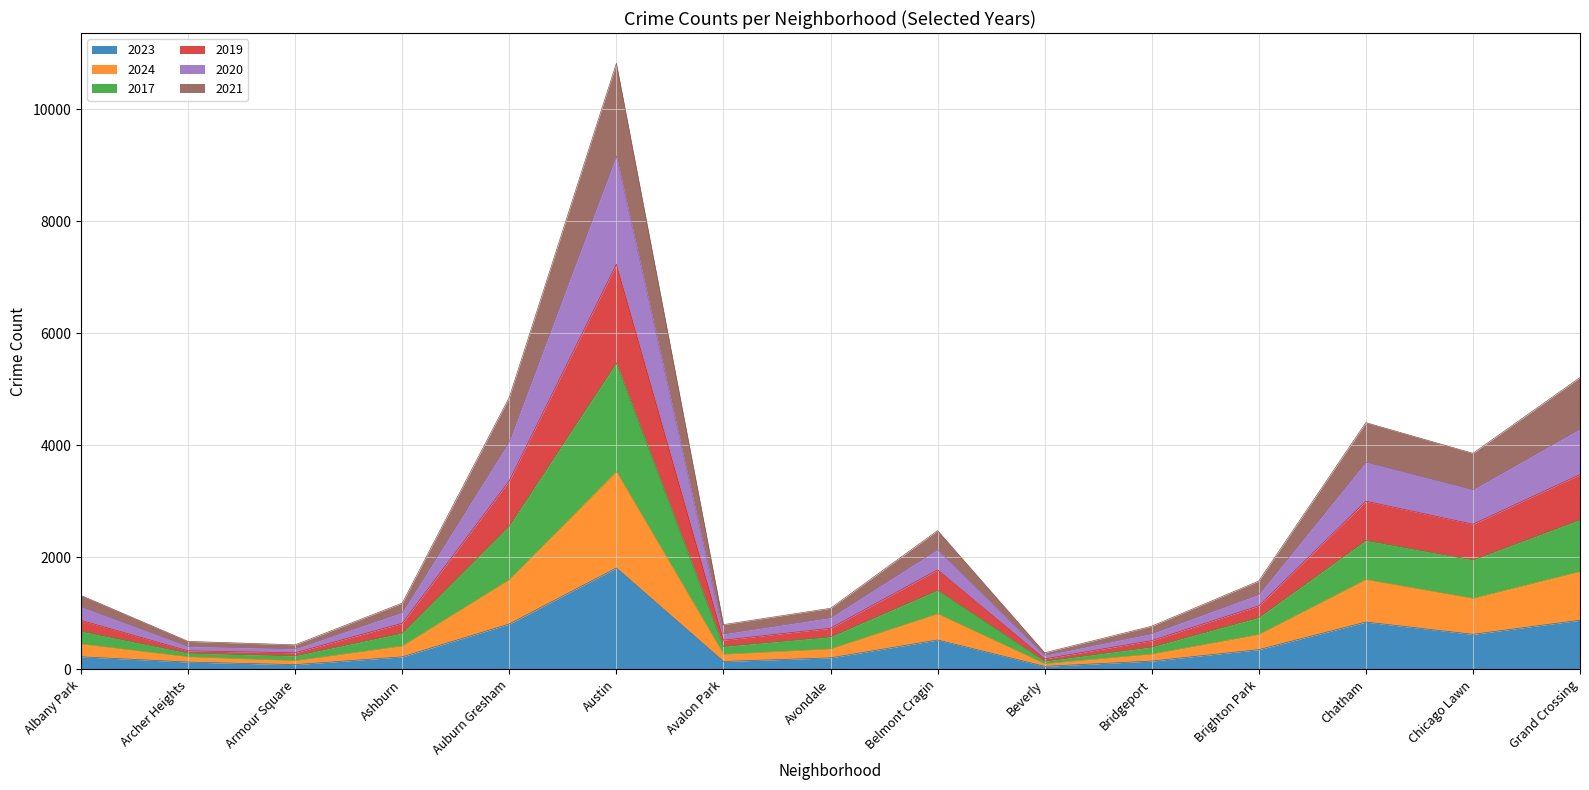

What are all the series names shown in the legend?

2023, 2024, 2017, 2019, 2020, 2021